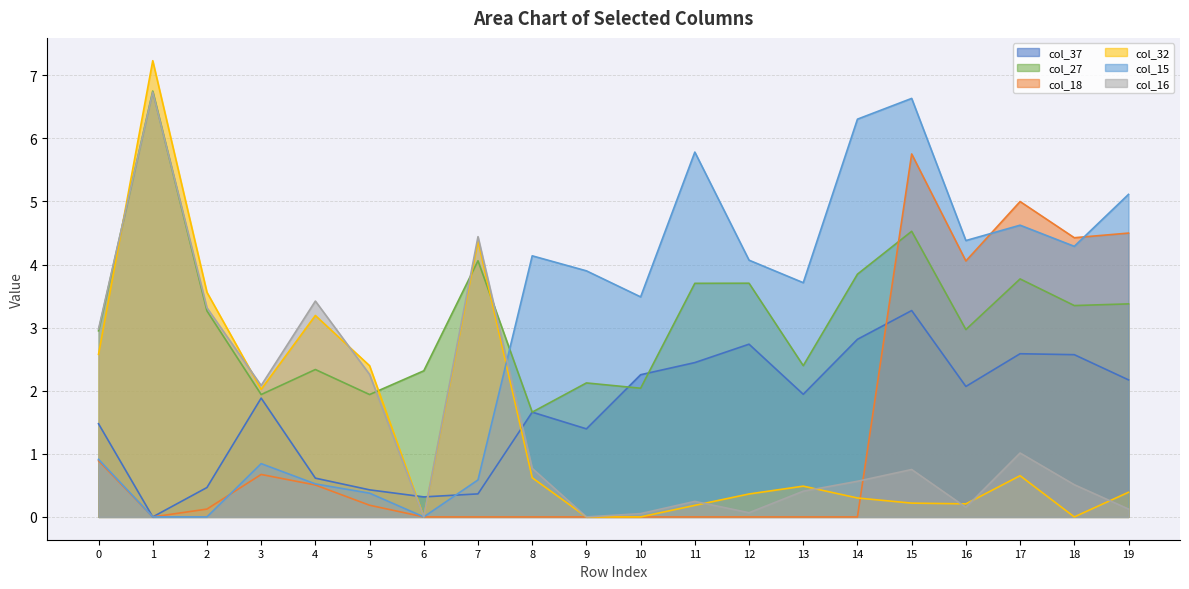

How many lines are shown in the chart?

6